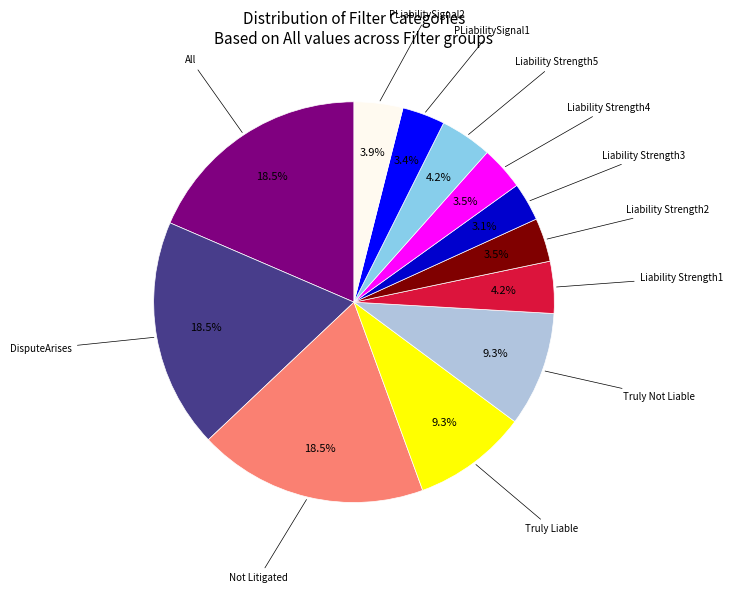

Count the number of slices in the pie.

12